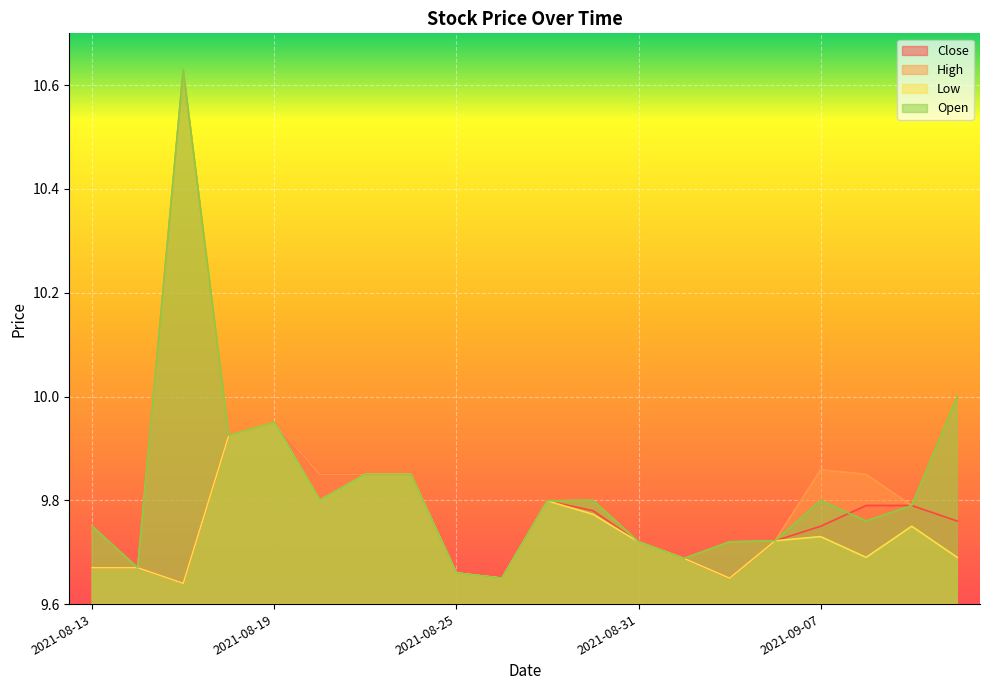

The High series shows 9.9 at 2021-08-18. True or false?

True